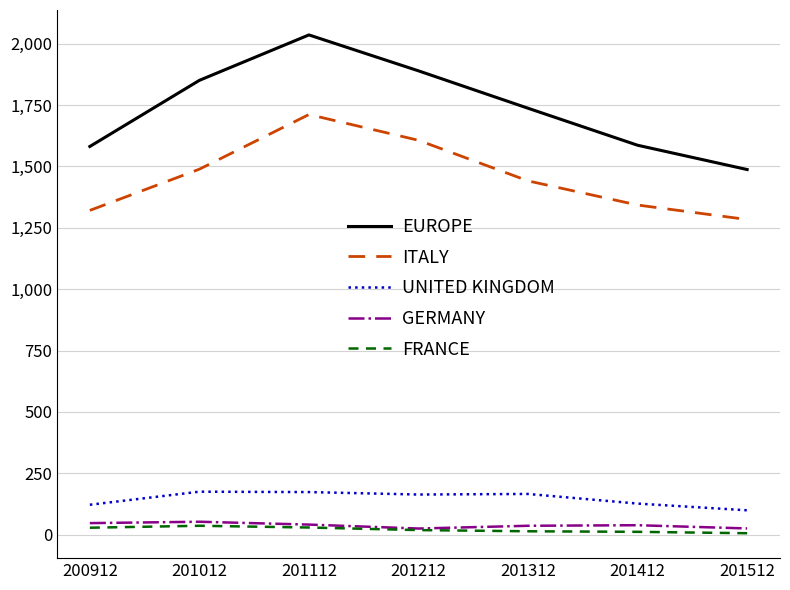

What is the minimum value for EUROPE?

1487.1